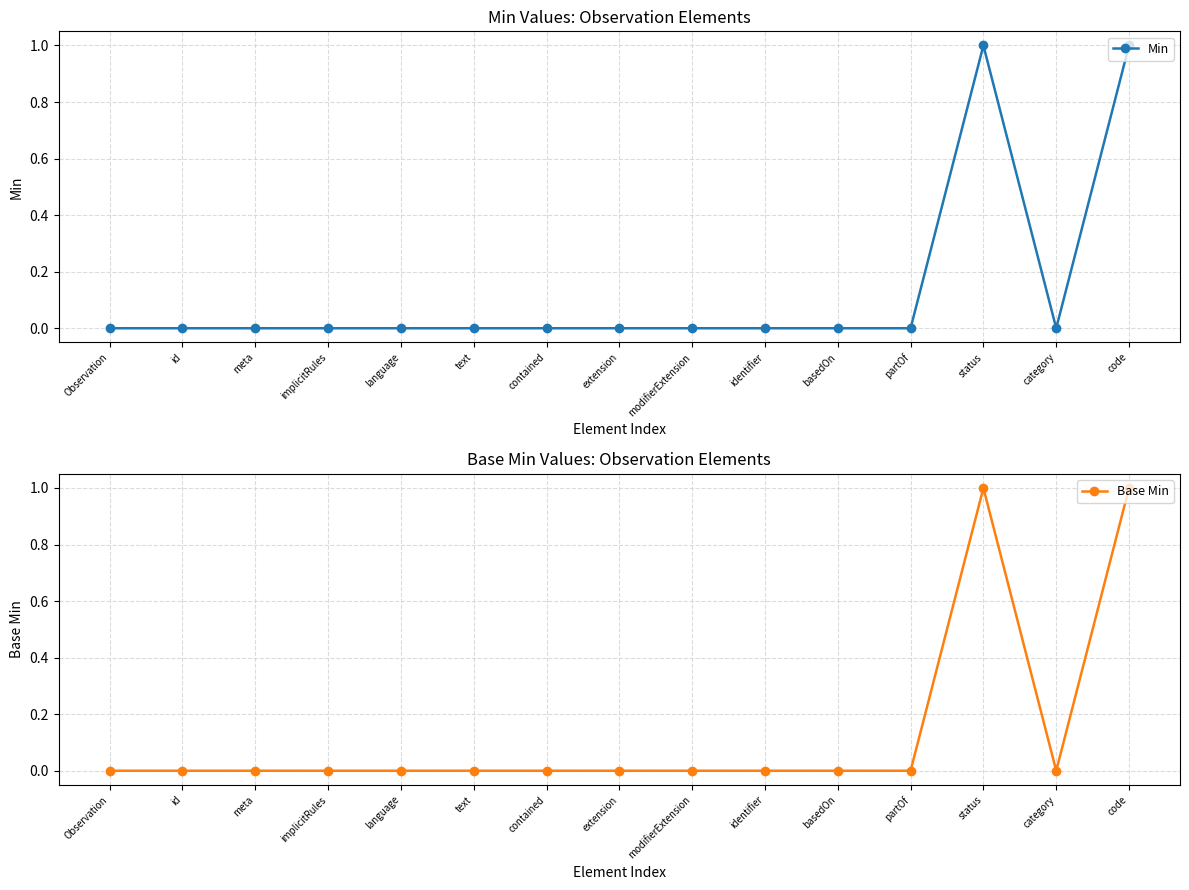

True or false: Min has more than 0 interior local peaks.

True